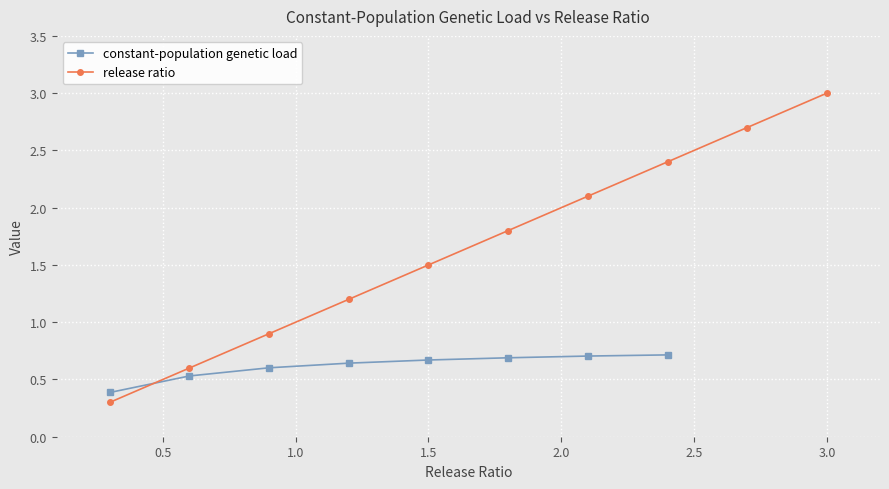

What is the label of the 7th point from the right?

1.2